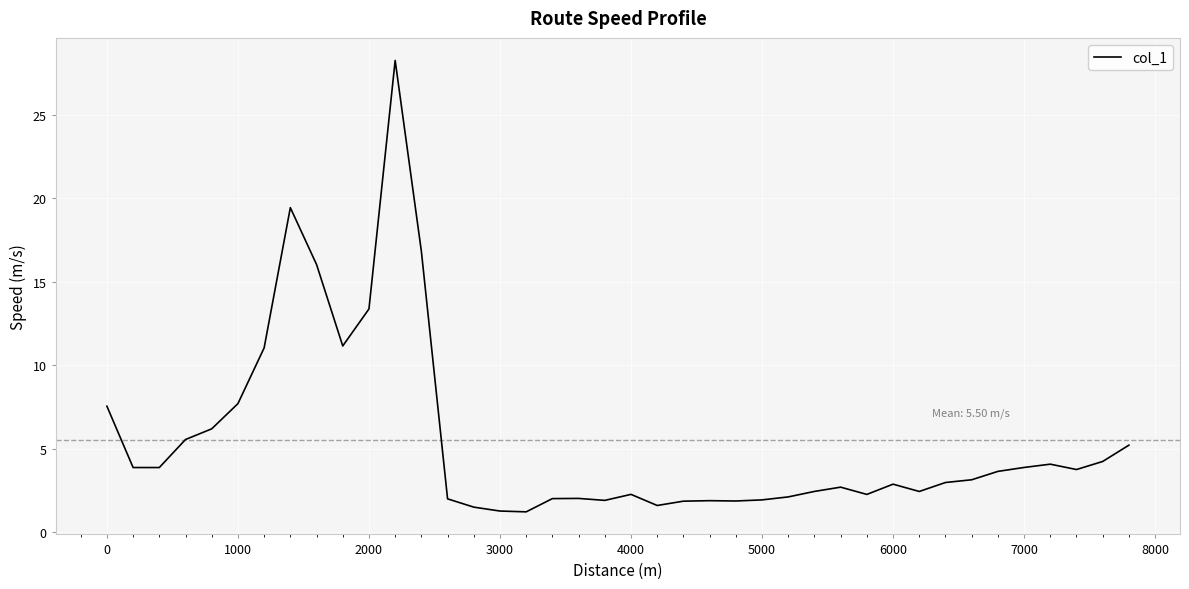

What is the difference between the maximum and minimum values?

27.0